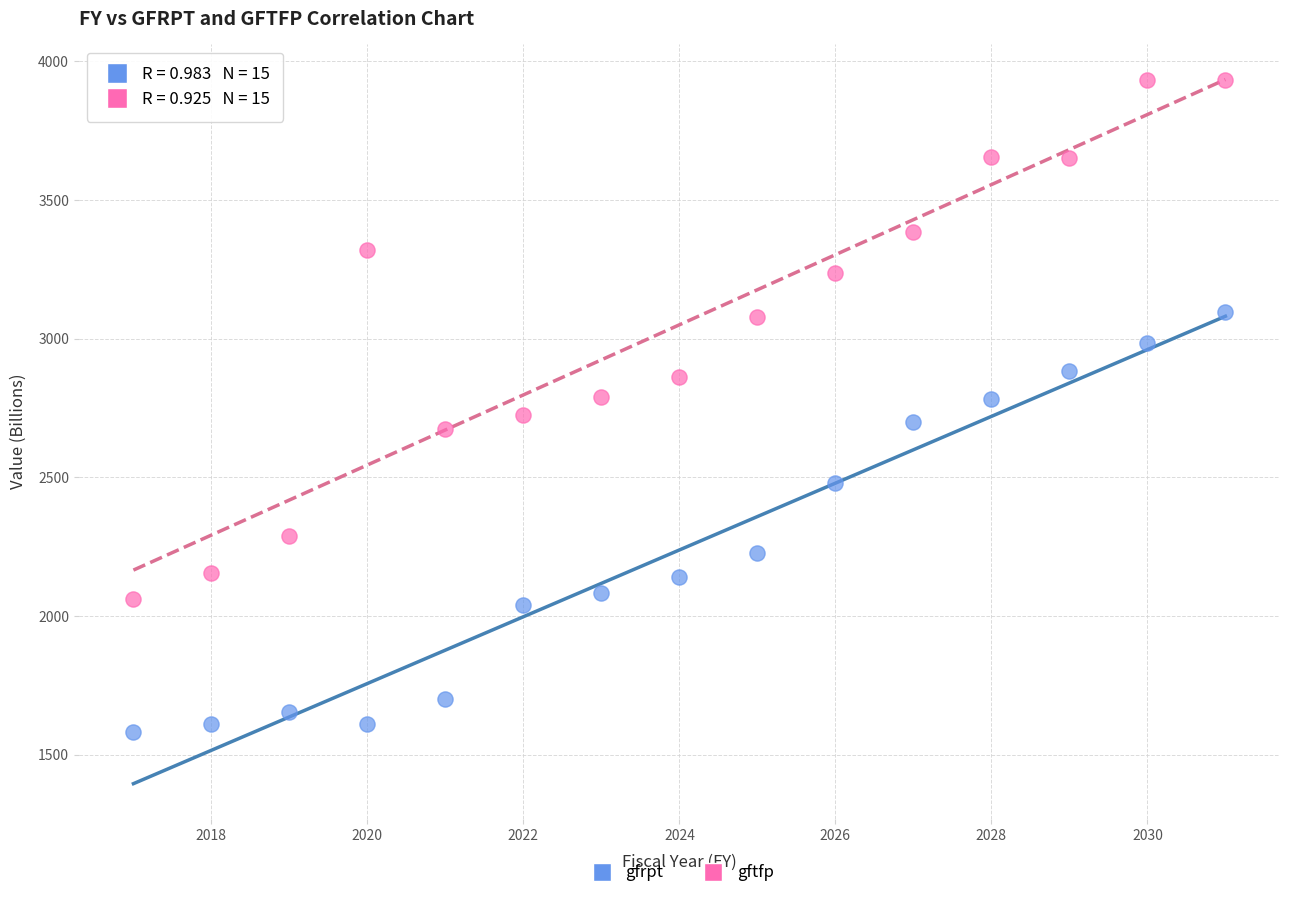

Which series has the largest Y range (max minus min)?

gftfp